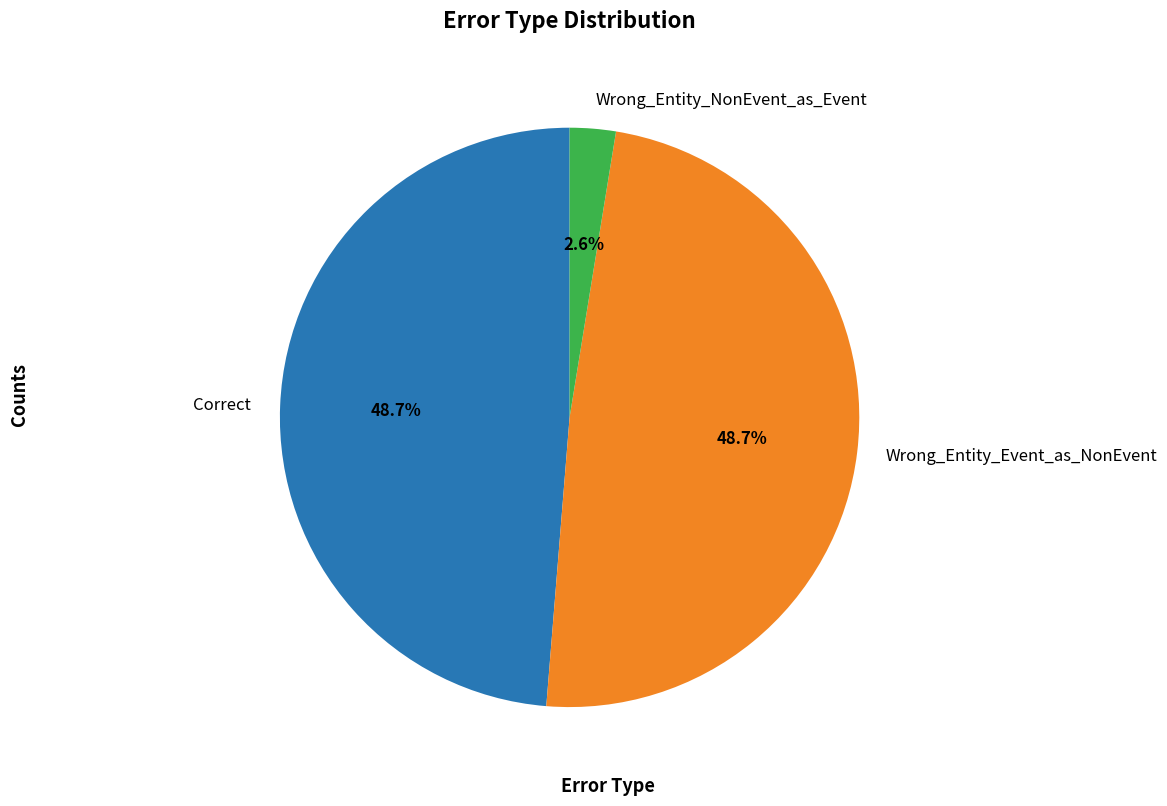

What percentage is the Wrong_Entity_Event_as_NonEvent slice, to the nearest percent?

49%